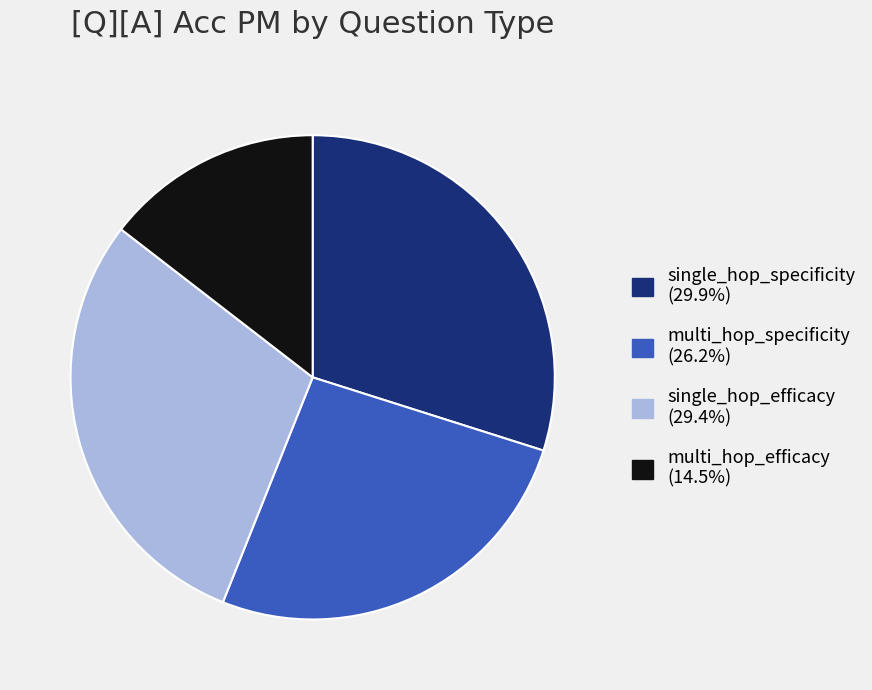

Is it true that multi_hop_specificity is 17% of the pie?

False